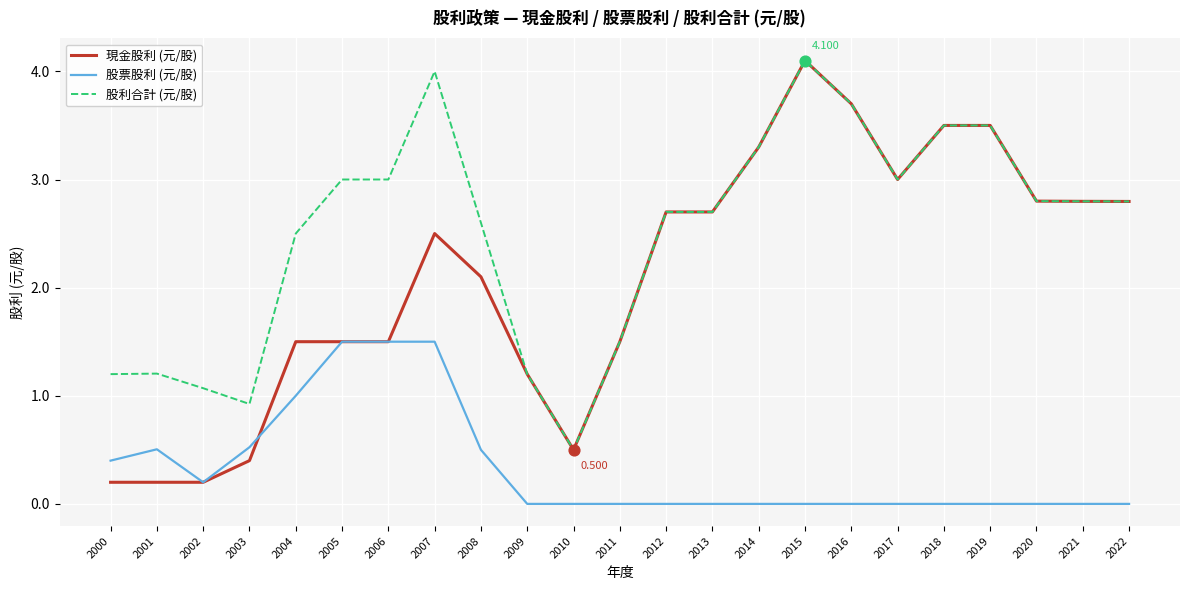

Is the value of 現金股利 (元/股) at 2008 greater than the value of 股票股利 (元/股) at 2018?

Yes